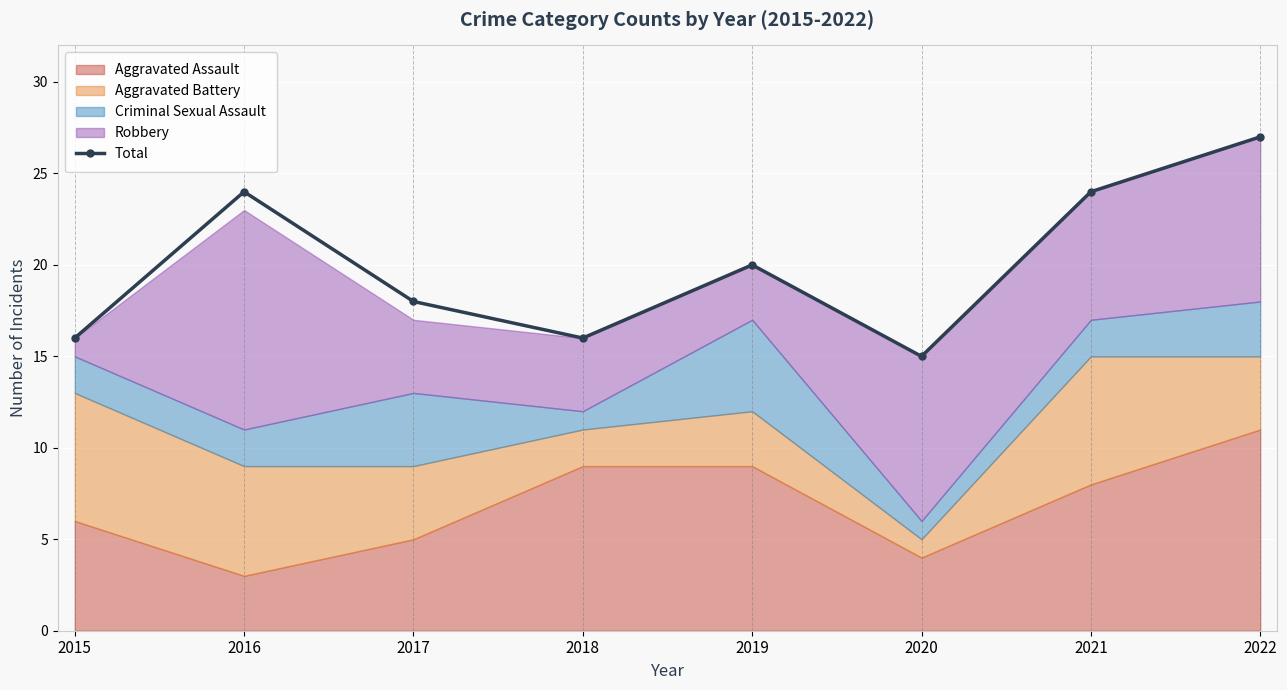

How many data points does each series have?

8